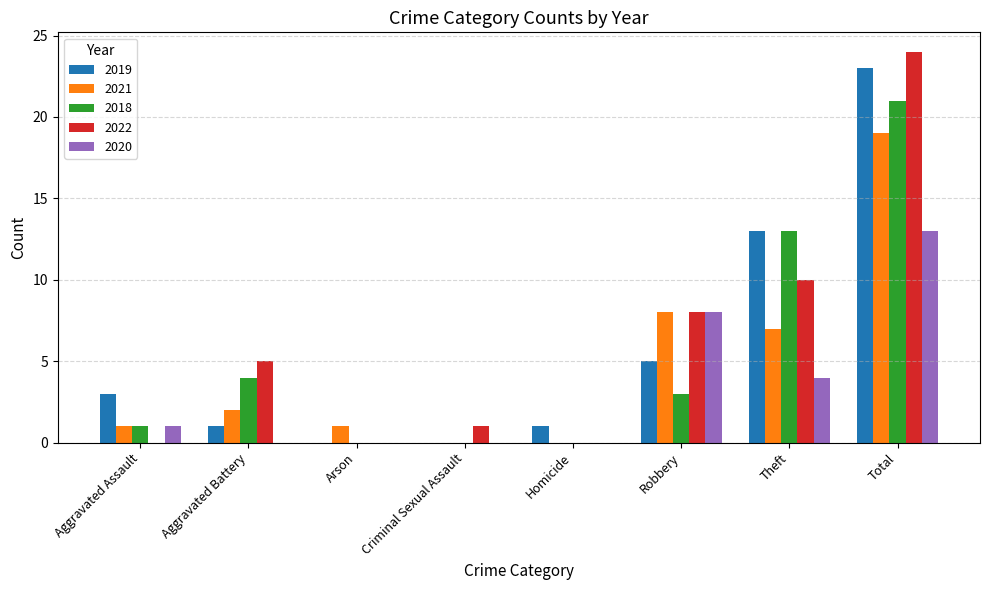

What is the maximum value for 2021?

19